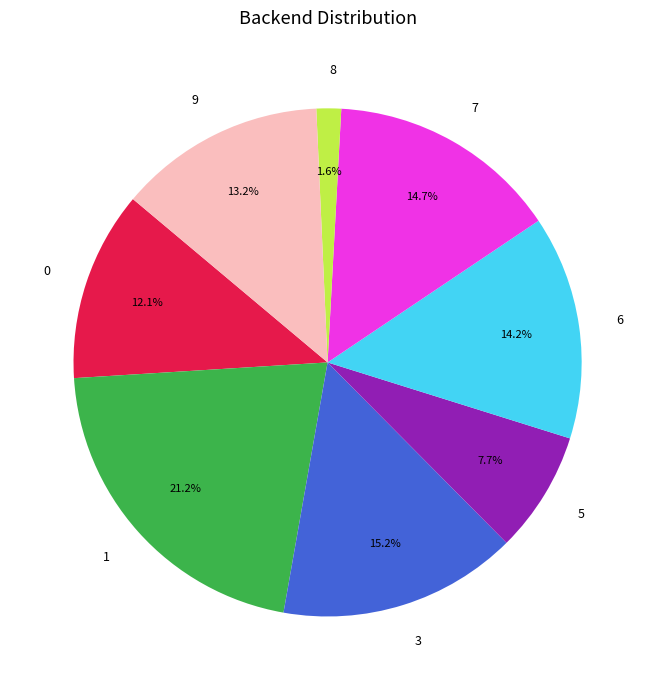

How many slices are in this pie chart?

8